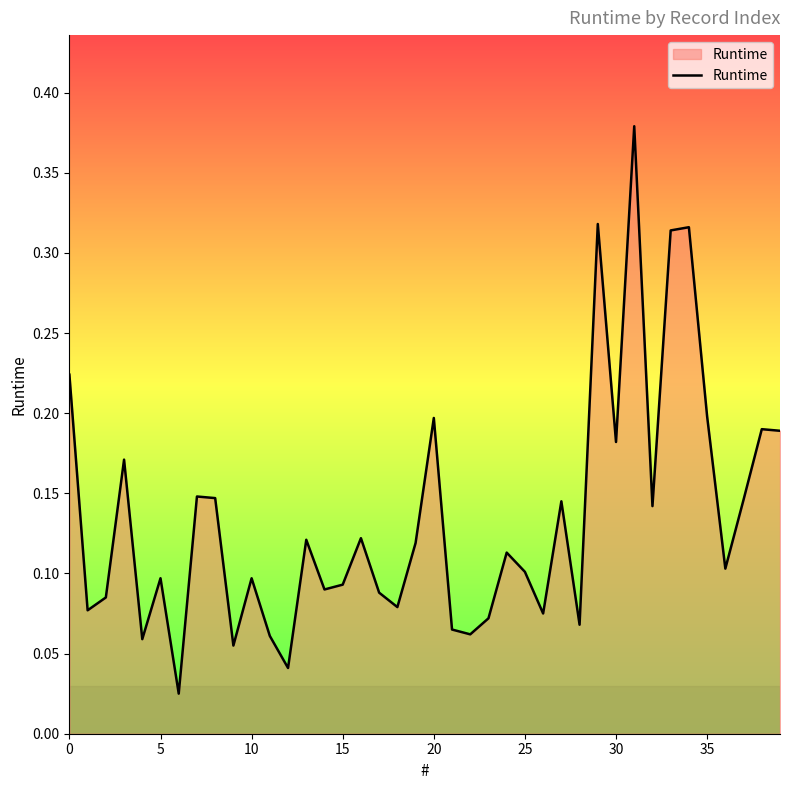

Which category has the highest value across all series?

31